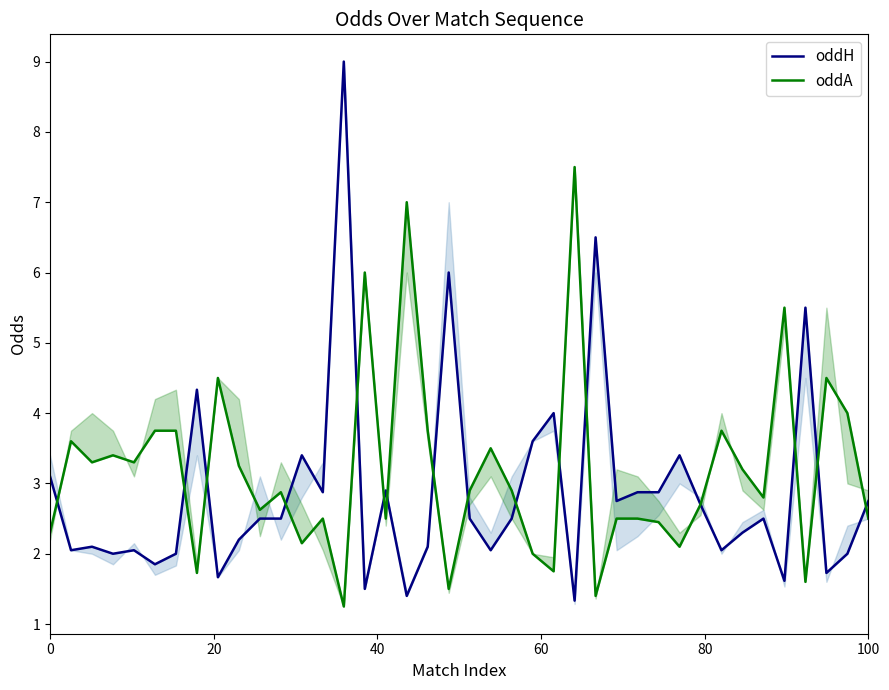

Does the chart display data point markers on the line(s)?

No